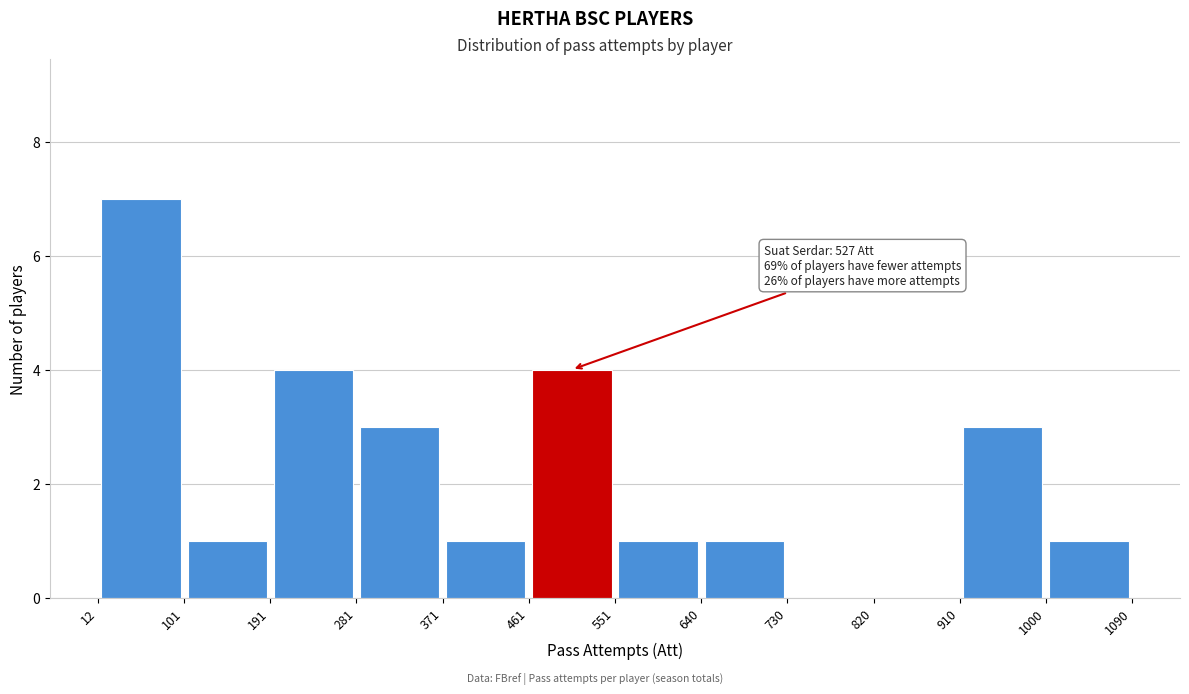

Over which range of the x-axis is the bar tallest?

12 to 101